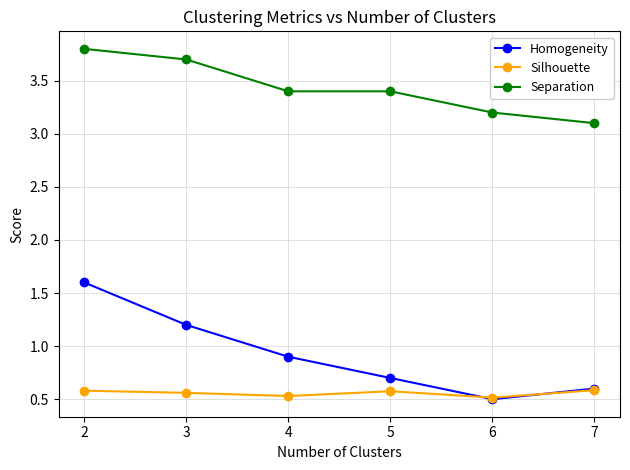

Does the chart have visible grid lines?

Yes